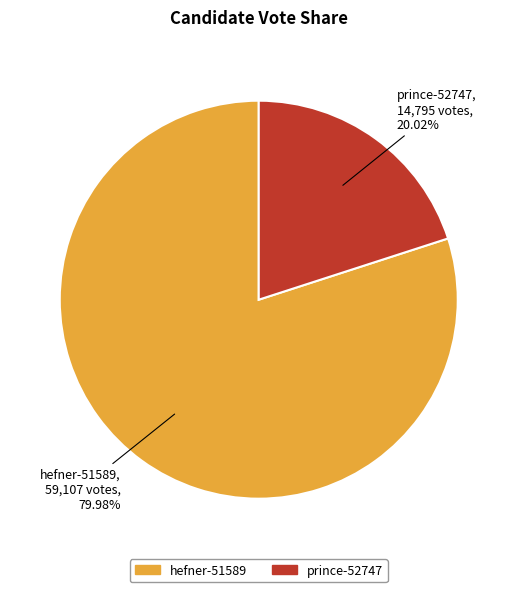

To the nearest percent, what portion does hefner-51589 represent?

80%